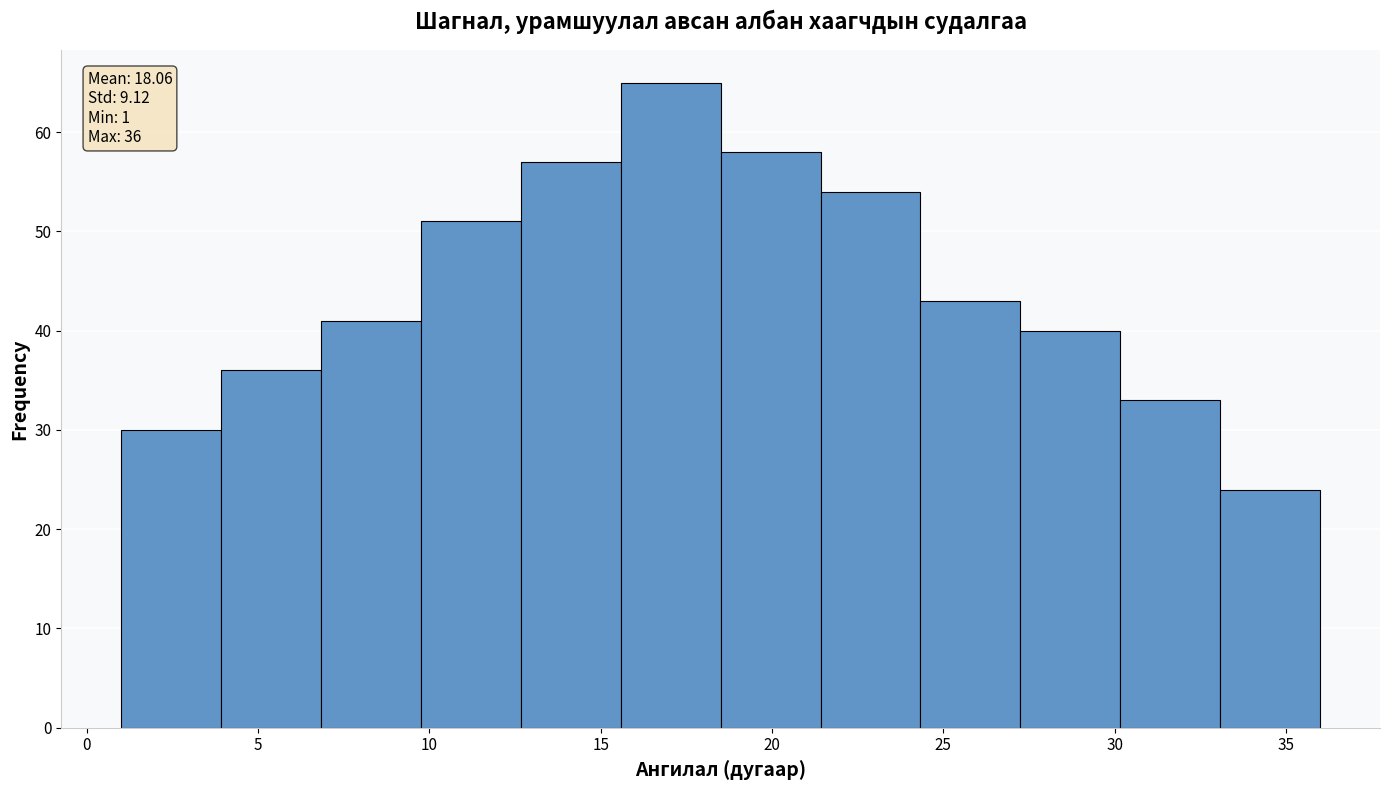

Which range on the x-axis has the tallest bar?

15.5 to 18.5